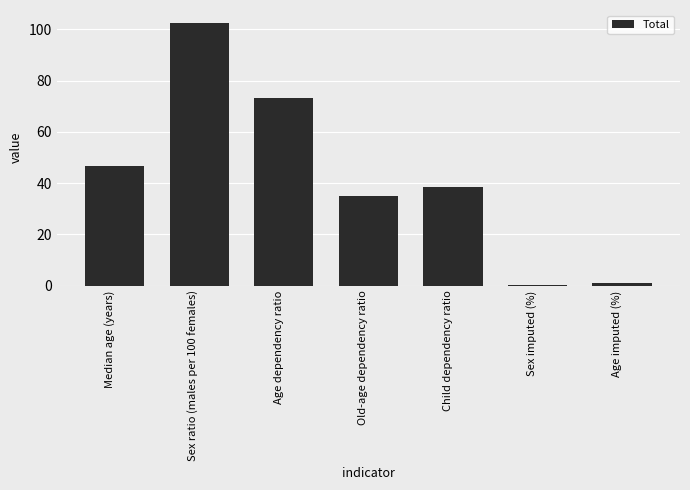

What is the maximum value shown in the chart?

102.4